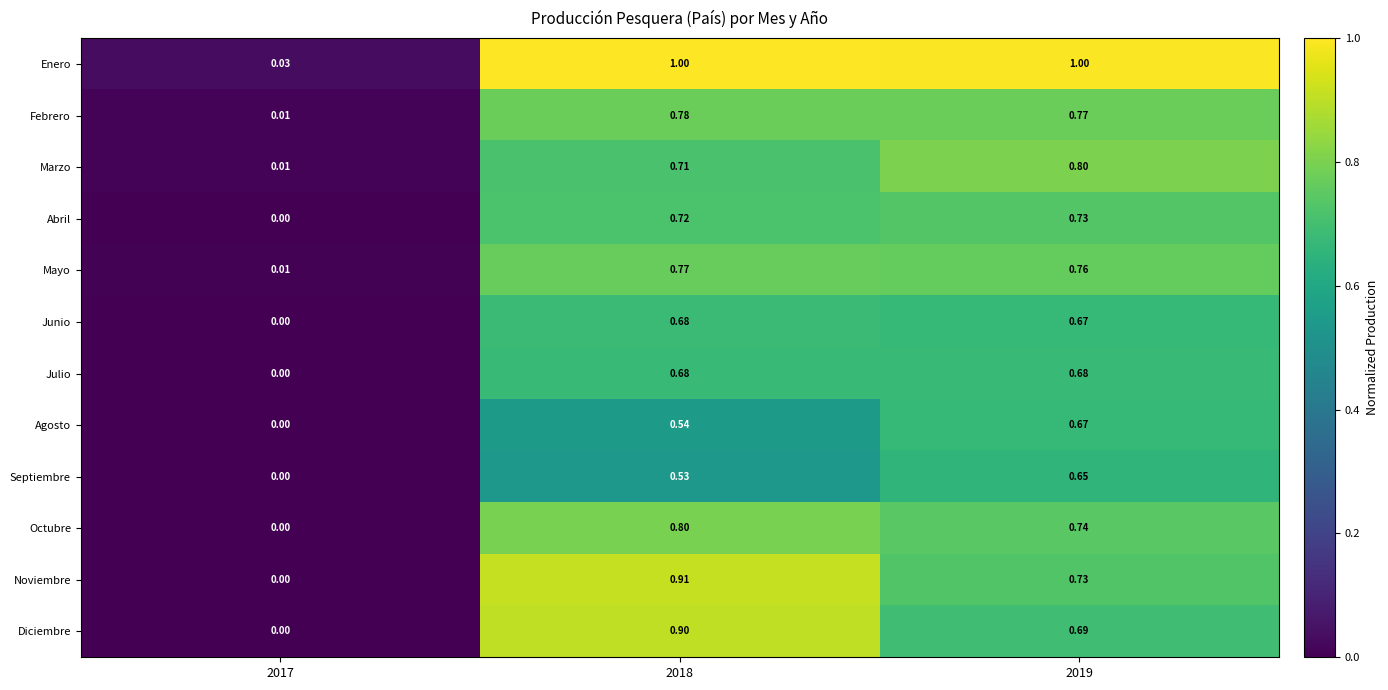

Which series has the largest range (max minus min)?

Enero